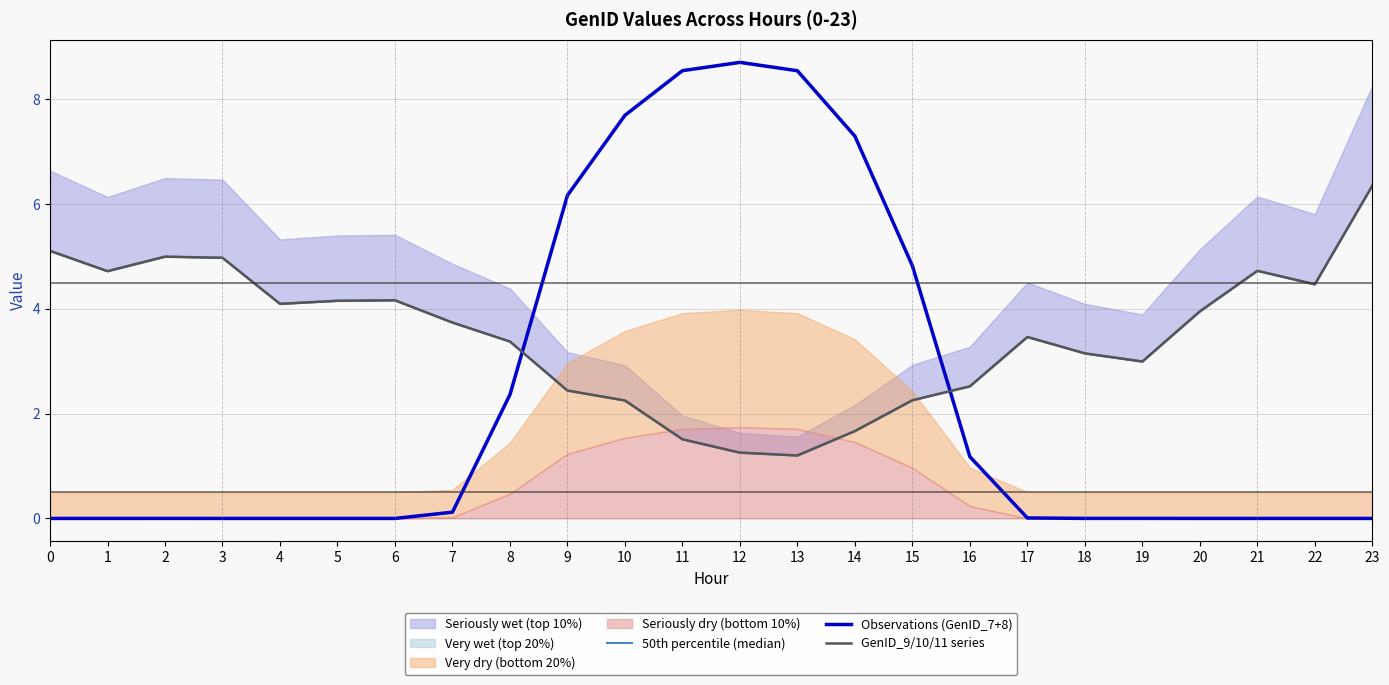

True or false: GenID_9/10/11 series and 50th percentile (median) cross at least once.

False